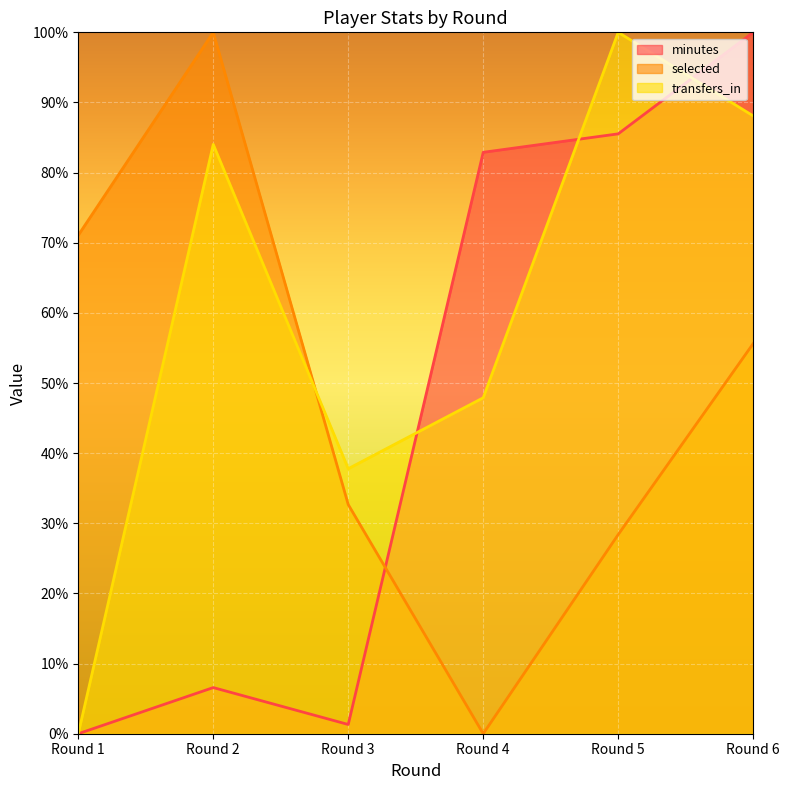

True or false: transfers_in (line) has more than 0 interior local peaks.

True